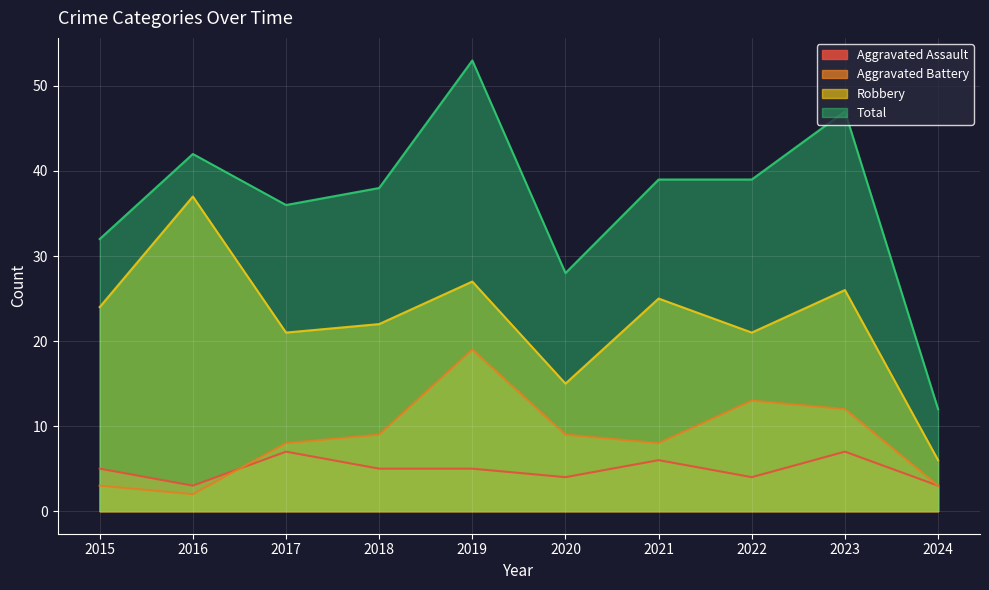

Which category has the highest value across all series?

2019